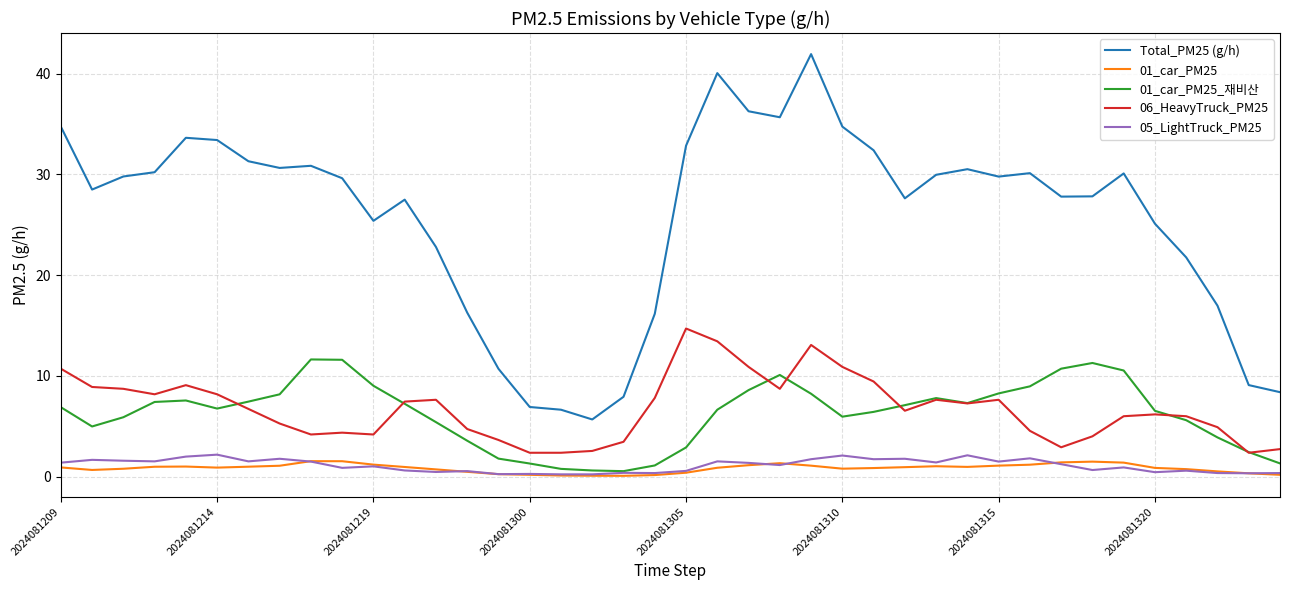

At how many categories does at least one series exceed 23?

28